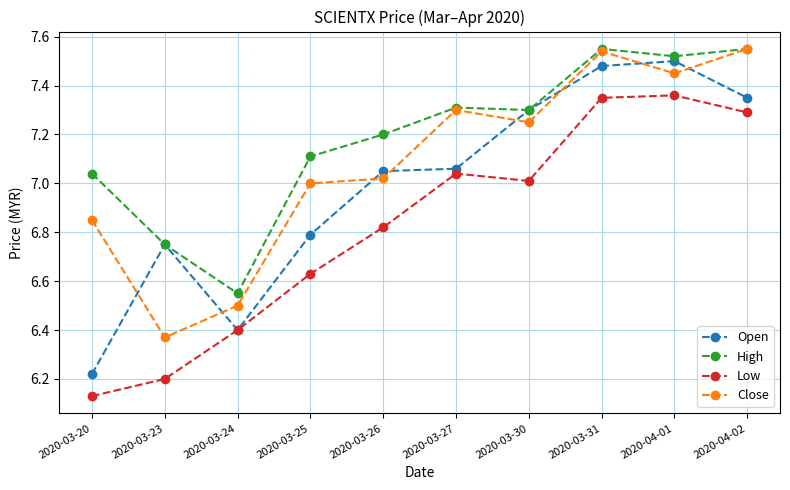

Which series has the largest total across all categories?

High